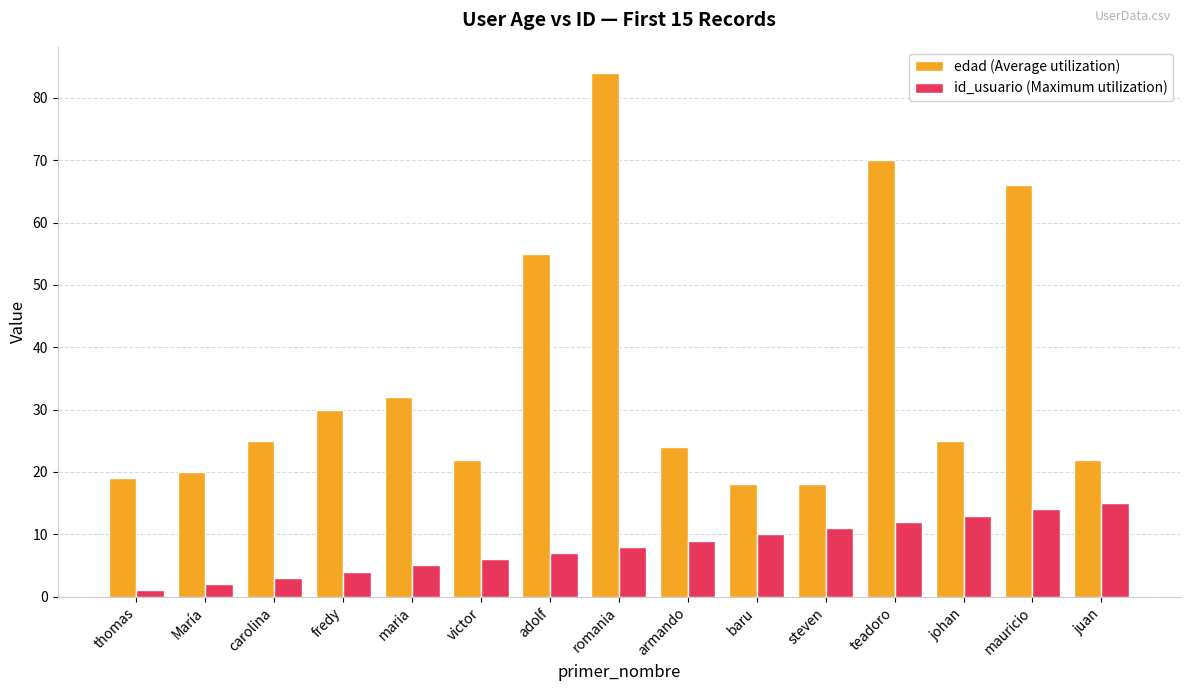

What is the average value of the id_usuario (Maximum utilization) series?

8